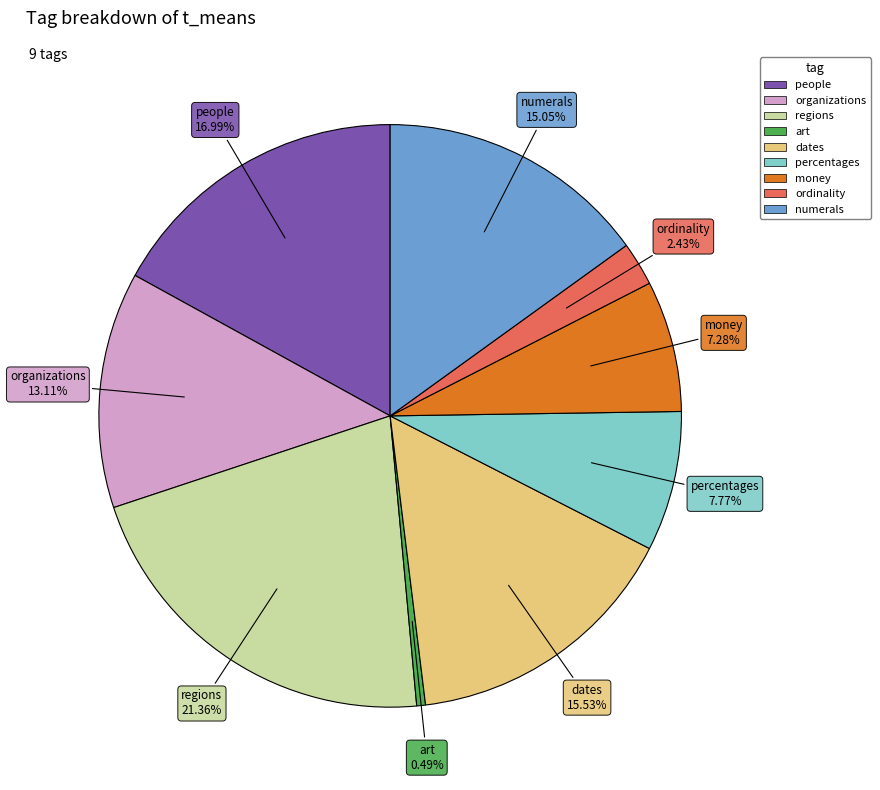

What percentage is the people slice, to the nearest percent?

17%